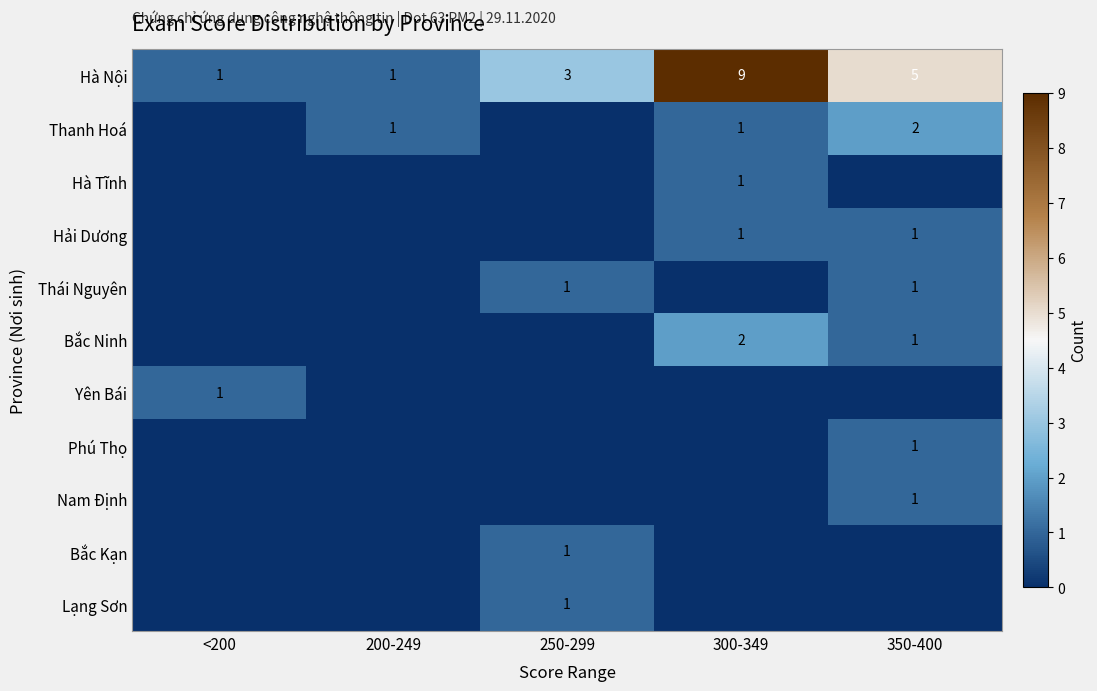

What is the greatest value displayed?

9